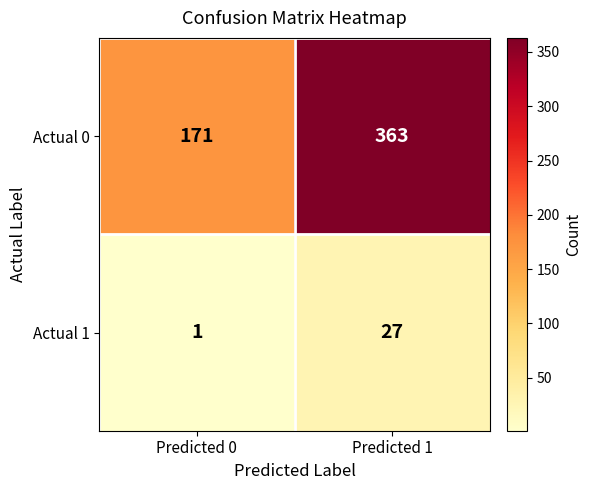

Which label corresponds to the smallest value in the chart?

Predicted 0